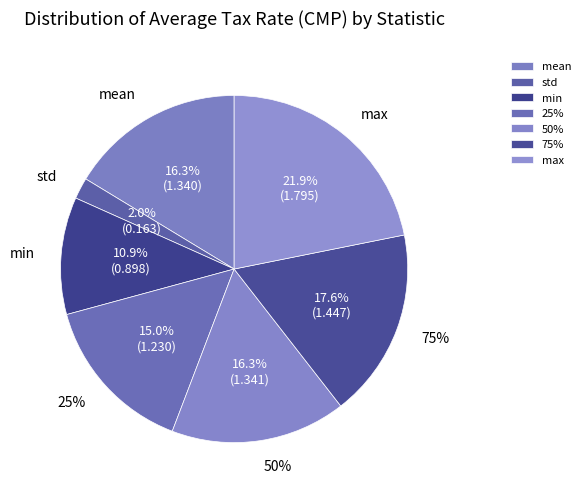

The mean slice represents 4% of the pie. True or false?

False